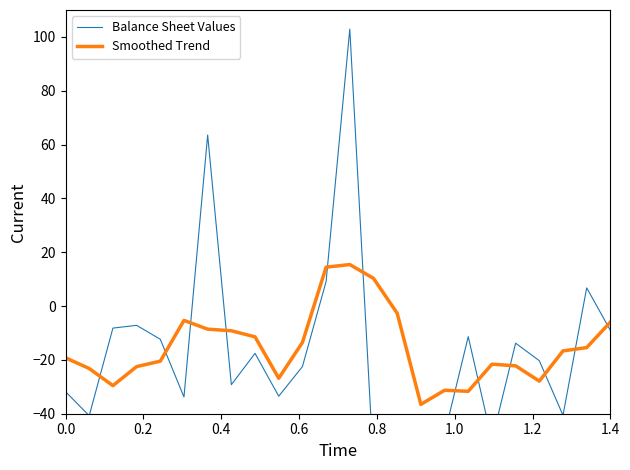

The Smoothed Trend series shows -19.2 at 0.0. True or false?

True